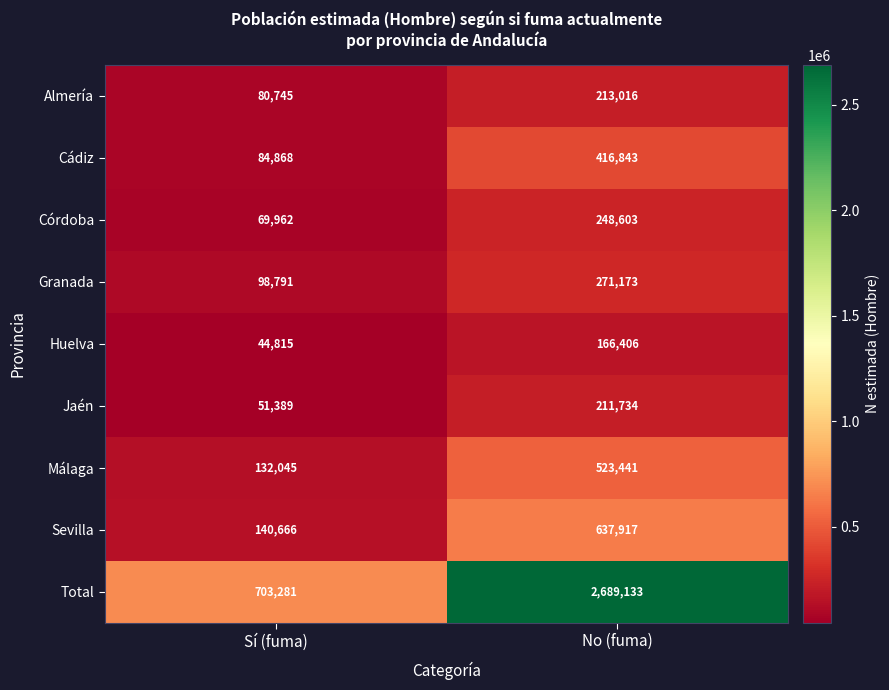

The Cádiz series shows 416843 at No (fuma). True or false?

True